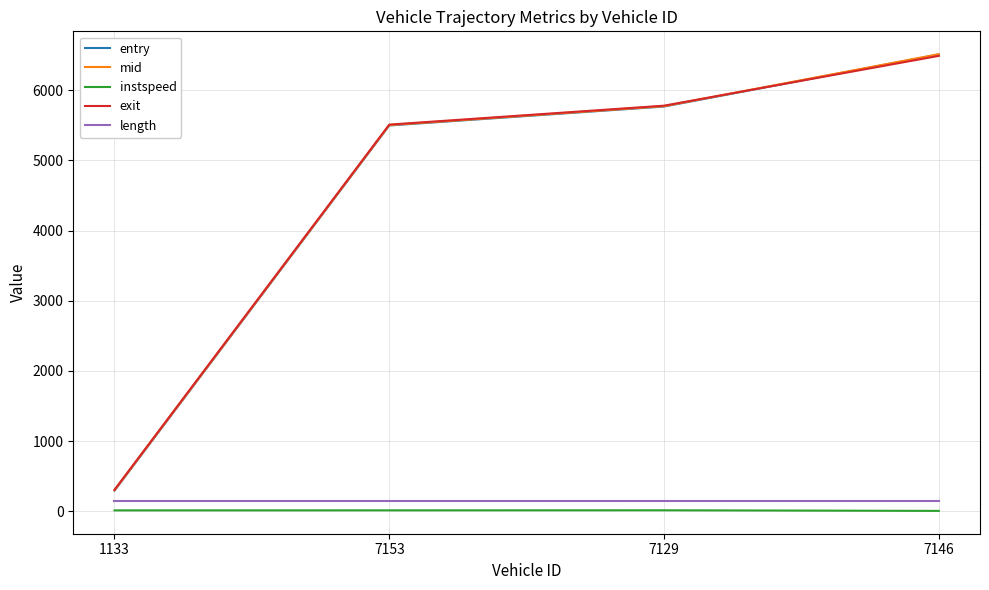

Which series has the widest spread of values?

entry